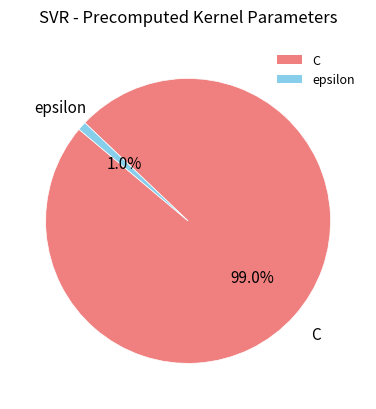

To the nearest percent, what is the average slice percentage?

50%